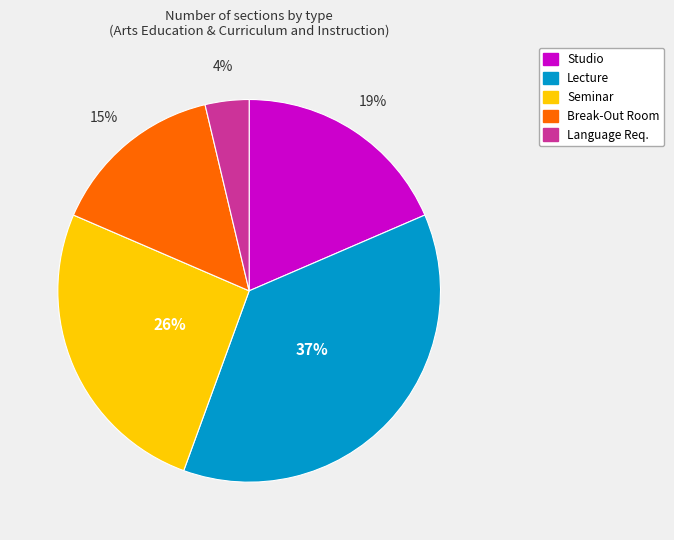

Is there a majority slice in this chart?

No